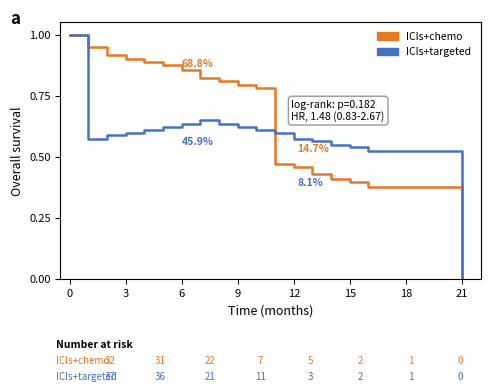

Which series has the largest total across all categories?

ICIs+chemo